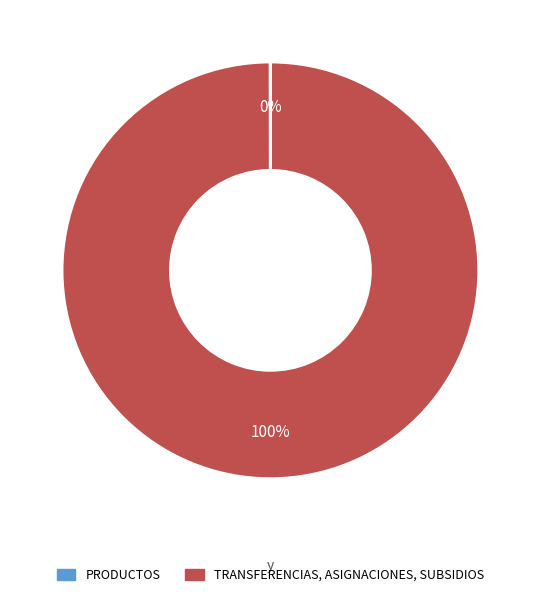

To the nearest percent, what percentage of the pie is TRANSFERENCIAS, ASIGNACIONES, SUBSIDIOS?

100%